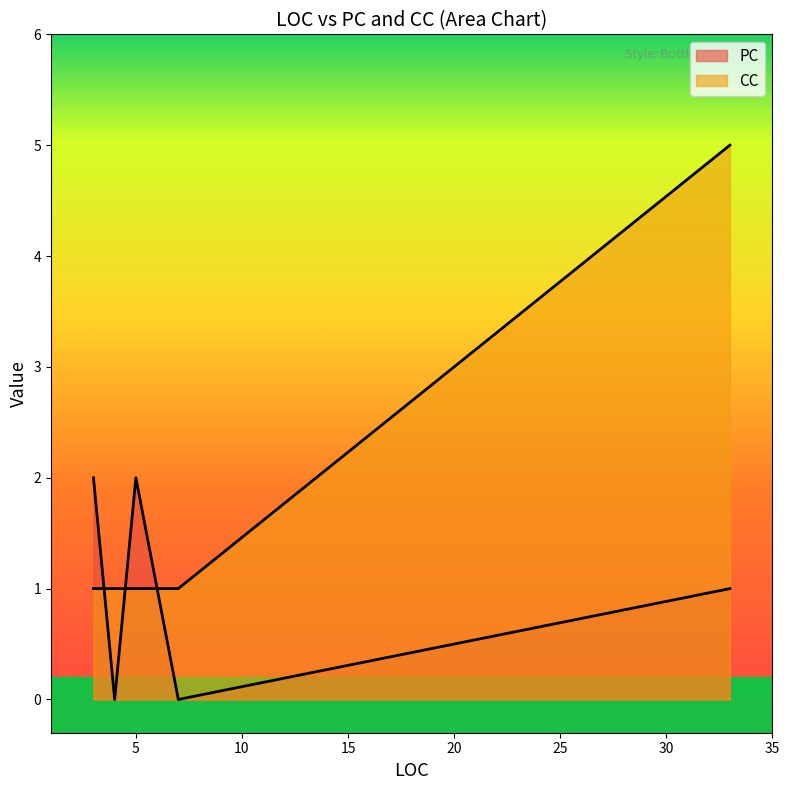

The value of PC at 33 is 1. True or false?

True